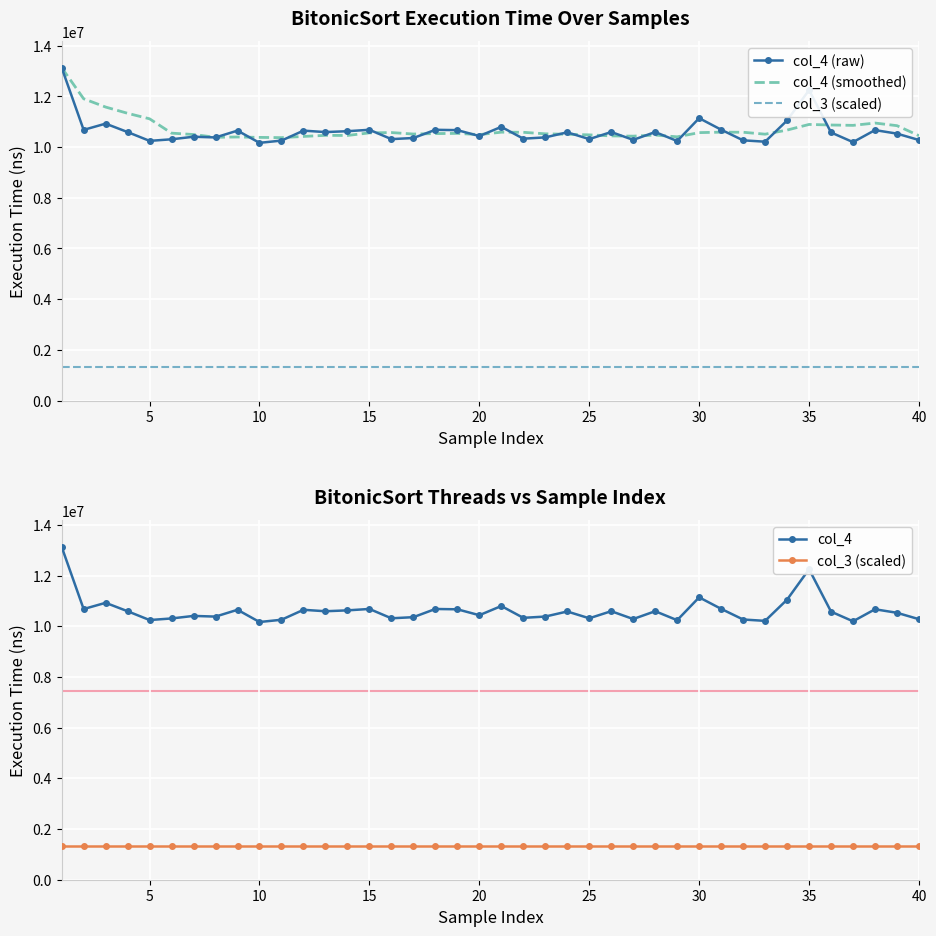

Reading left to right, list all the values displayed in this chart.

col_4 (raw): 13132300.0	10676900.0	10923100.0	10590700.0	10243200.0	10305900.0	10406100.0	10379200.0	10647900.0	10165500.0	10254500.0	10647100.0	10590300.0	10624900.0	10680500.0	10312200.0	10356500.0	10679600.0	10667000.0	10434200.0	10796000.0	10330000.0	10380500.0	10580700.0	10312800.0	10592100.0	10282900.0	10591700.0	10237300.0	11139000.0	10684700.0	10264200.0	10210800.0	11047600.0	12249000.0	10574500.0	10193700.0	10668200.0	10529000.0	10276700.0
col_4 (smoothed): 13132300.0	11904600.0	11577433.3	11330750.0	11113240.0	10547960.0	10493800.0	10385020.0	10396460.0	10380920.0	10370640.0	10418840.0	10461060.0	10456460.0	10559460.0	10571000.0	10512880.0	10530740.0	10539160.0	10489900.0	10586660.0	10581360.0	10521540.0	10504280.0	10480000.0	10439220.0	10429800.0	10472040.0	10403360.0	10568600.0	10587120.0	10583380.0	10507200.0	10669260.0	10891260.0	10869220.0	10855120.0	10946600.0	10842880.0	10448420.0
col_3 (scaled): 1313230.0	1313230.0	1313230.0	1313230.0	1313230.0	1313230.0	1313230.0	1313230.0	1313230.0	1313230.0	1313230.0	1313230.0	1313230.0	1313230.0	1313230.0	1313230.0	1313230.0	1313230.0	1313230.0	1313230.0	1313230.0	1313230.0	1313230.0	1313230.0	1313230.0	1313230.0	1313230.0	1313230.0	1313230.0	1313230.0	1313230.0	1313230.0	1313230.0	1313230.0	1313230.0	1313230.0	1313230.0	1313230.0	1313230.0	1313230.0
col_4: 13132300.0	10676900.0	10923100.0	10590700.0	10243200.0	10305900.0	10406100.0	10379200.0	10647900.0	10165500.0	10254500.0	10647100.0	10590300.0	10624900.0	10680500.0	10312200.0	10356500.0	10679600.0	10667000.0	10434200.0	10796000.0	10330000.0	10380500.0	10580700.0	10312800.0	10592100.0	10282900.0	10591700.0	10237300.0	11139000.0	10684700.0	10264200.0	10210800.0	11047600.0	12249000.0	10574500.0	10193700.0	10668200.0	10529000.0	10276700.0